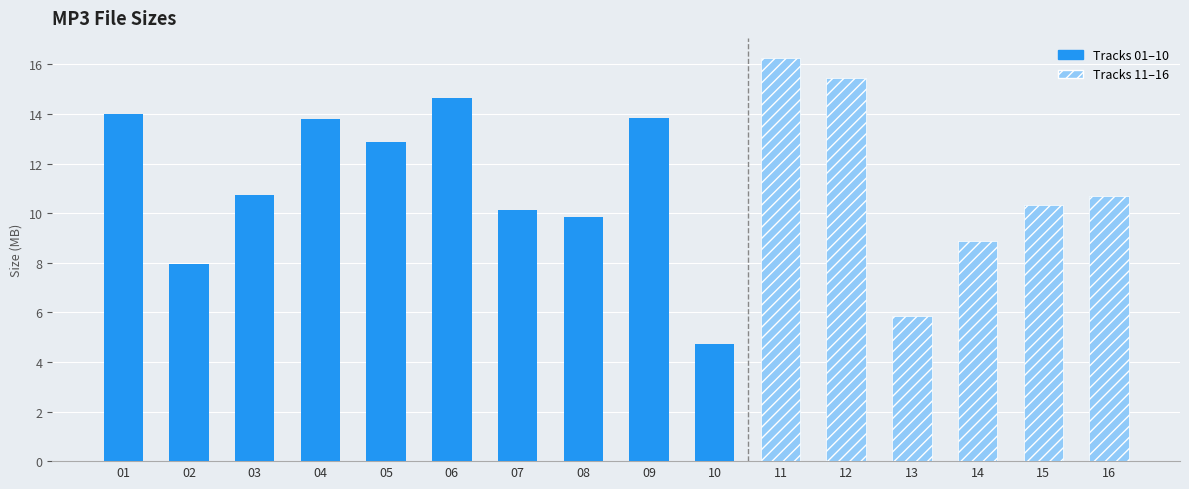

Where does the data first go above 10?

01